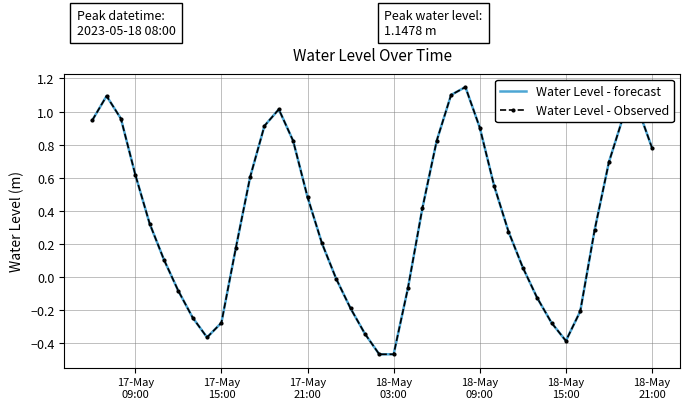

True or false: Water Level - forecast and Water Level - Observed intersect in this chart.

False